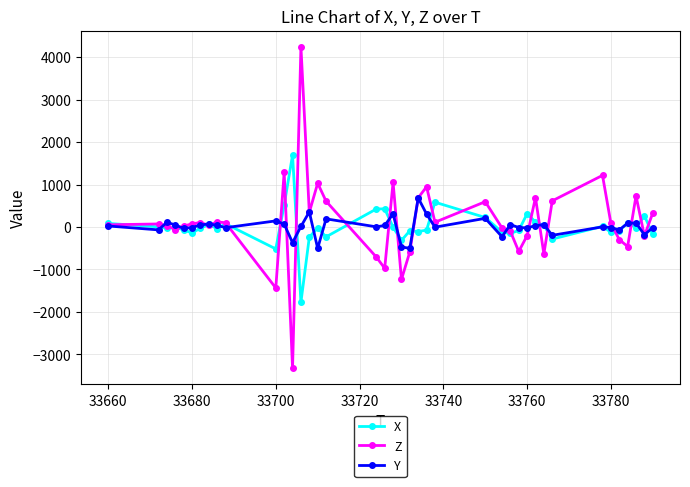

What is the average value of the X series?

6